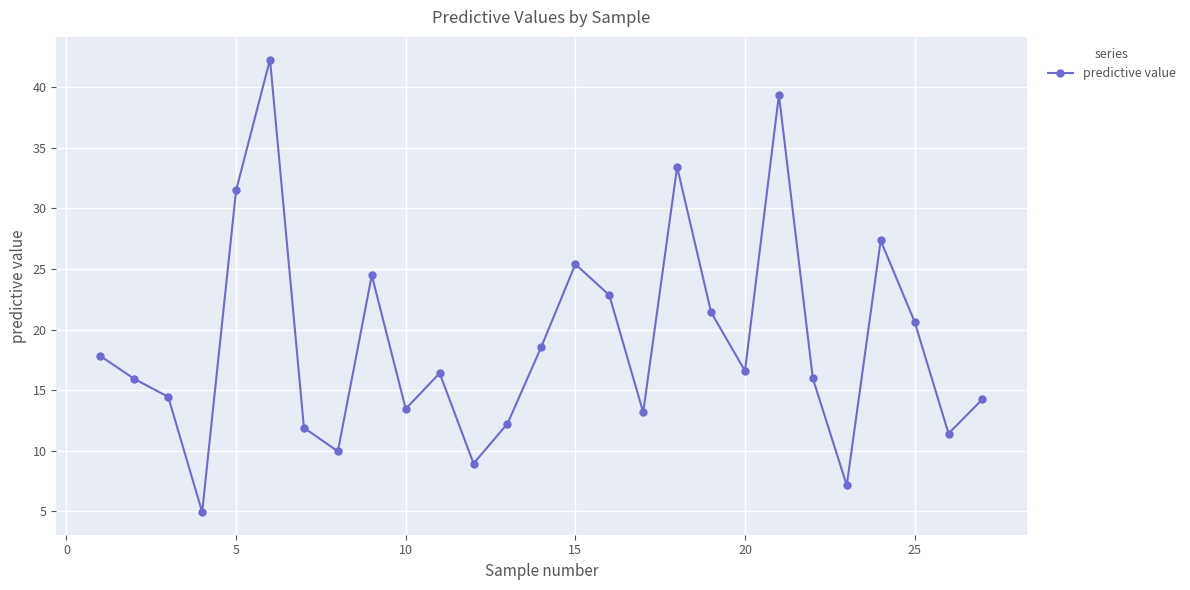

True or false: the data has more than 1 interior local peaks.

True